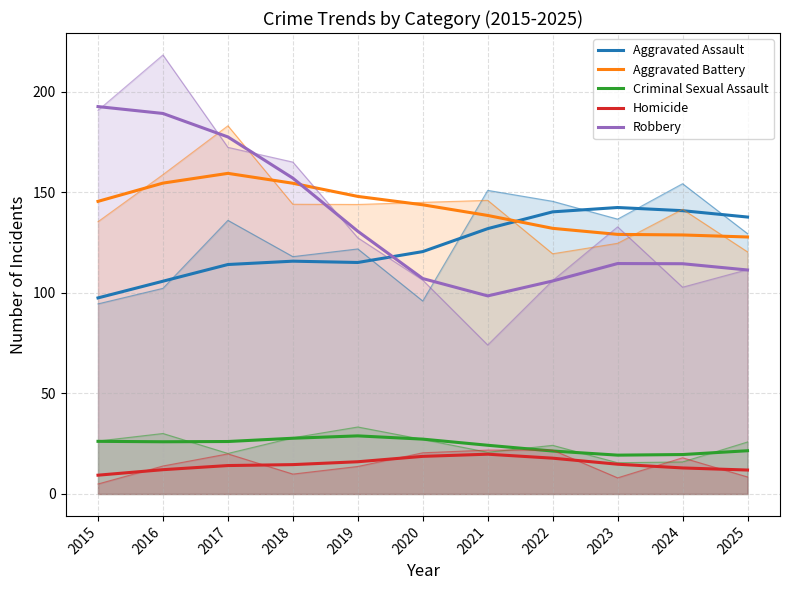

At which label does Aggravated Battery first exceed 143?

2015